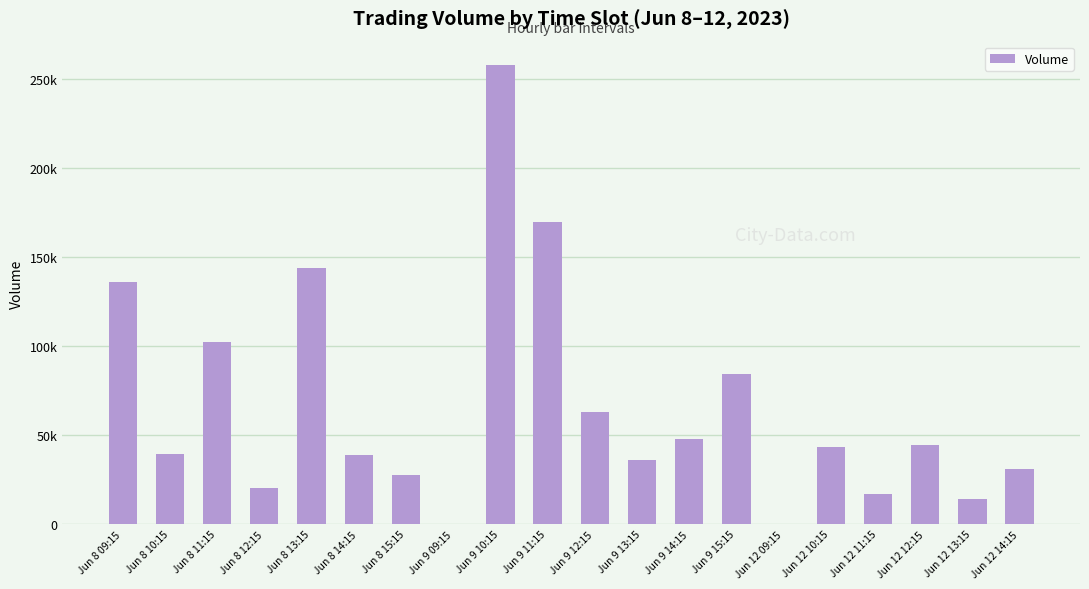

Count the number of categories in the chart.

20